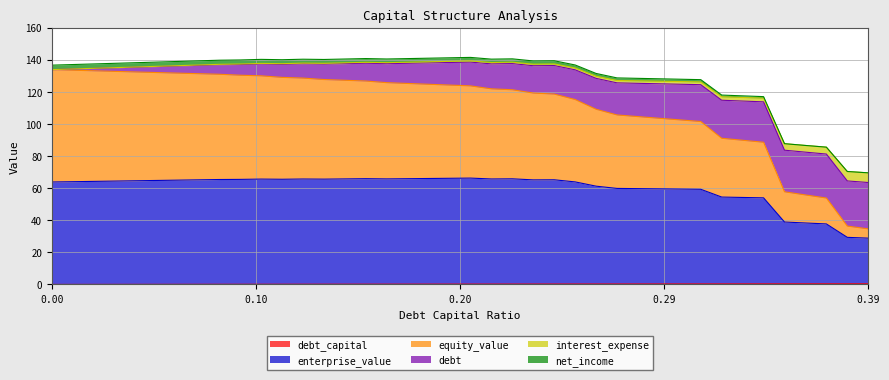

What is the difference between the second highest and second lowest values in the debt_capital series?

0.4